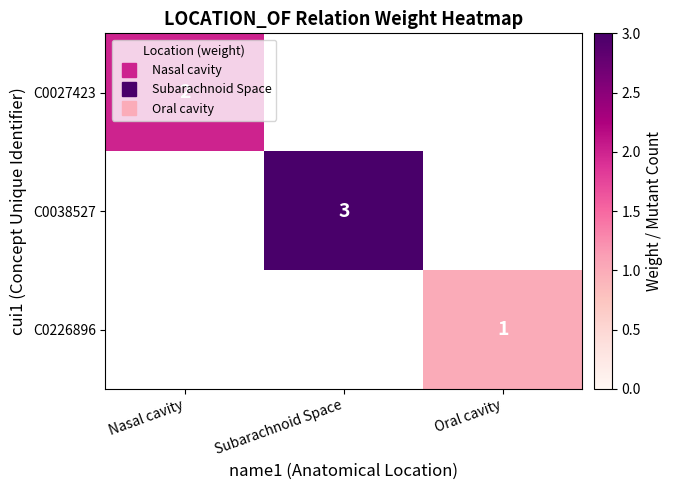

Is the value of C0027423 at Subarachnoid Space greater than the value of C0226896 at Subarachnoid Space?

No